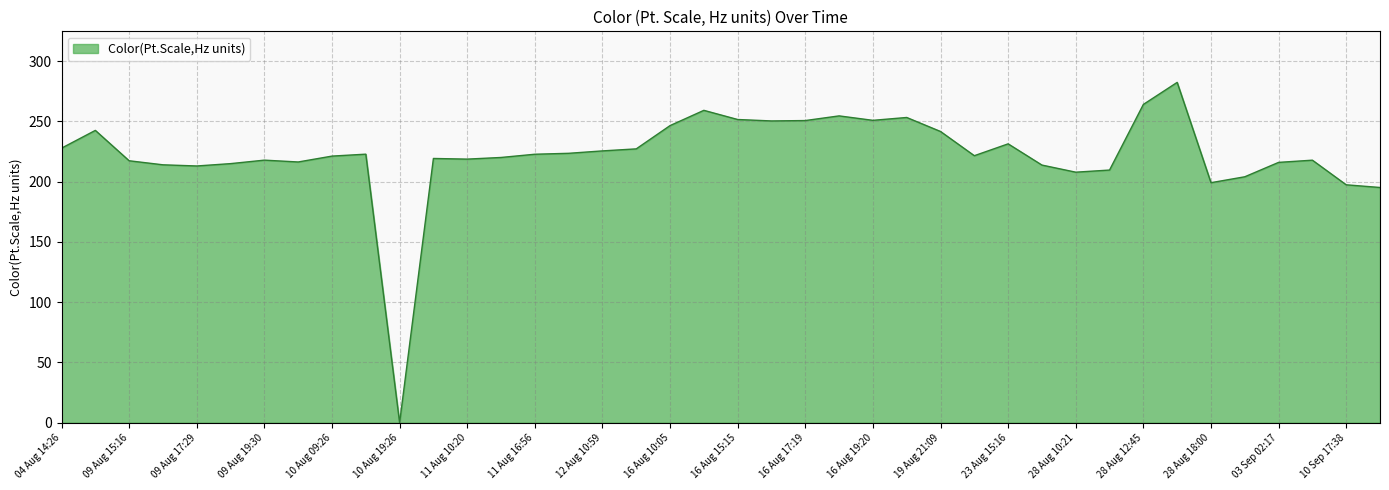

What is the difference between the maximum and minimum values?

282.4